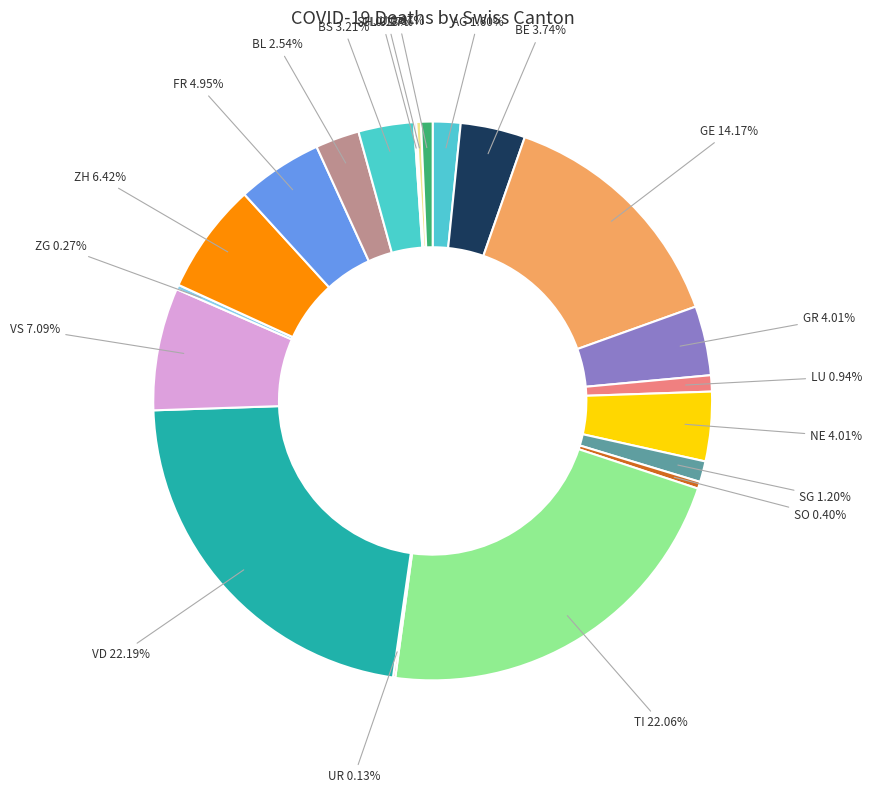

How many segments does this pie chart have?

20